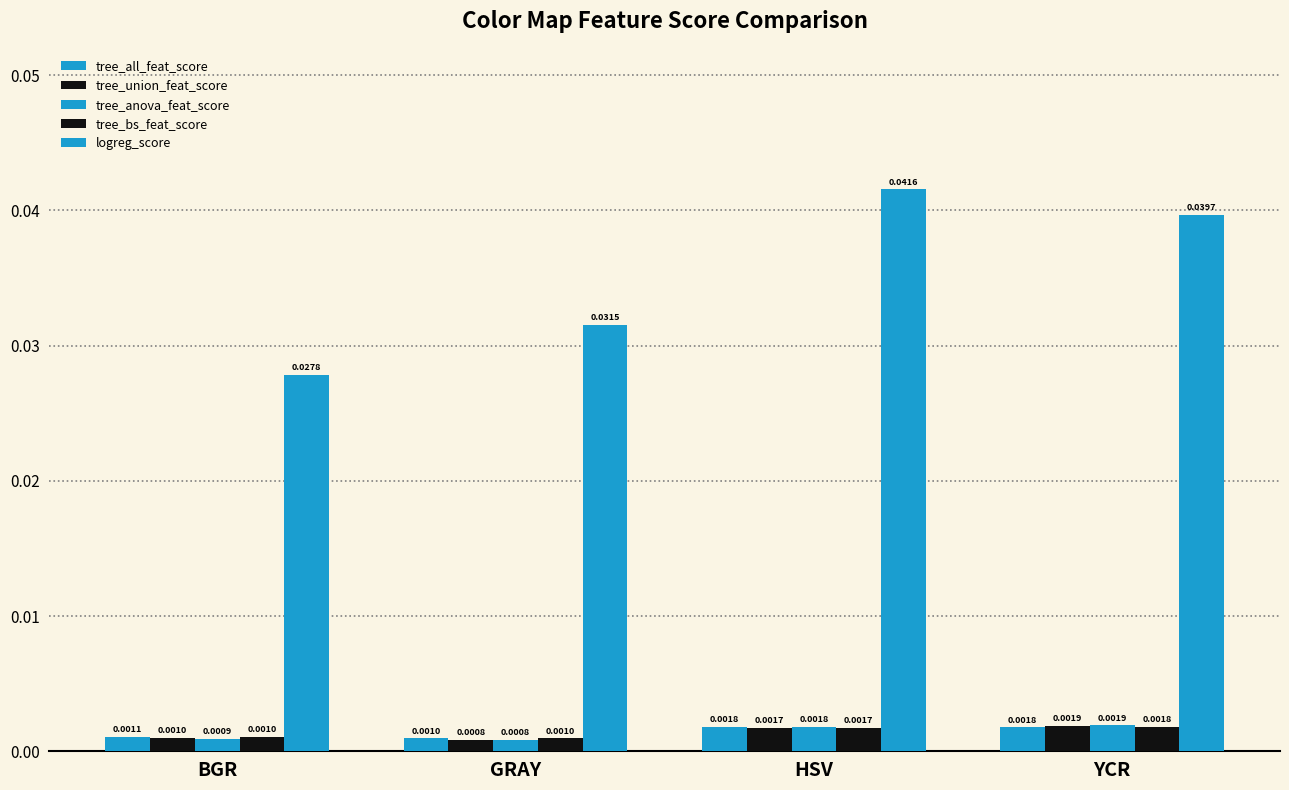

Rank the series at GRAY from highest to lowest value.

logreg_score, tree_bs_feat_score, tree_all_feat_score, tree_union_feat_score, tree_anova_feat_score